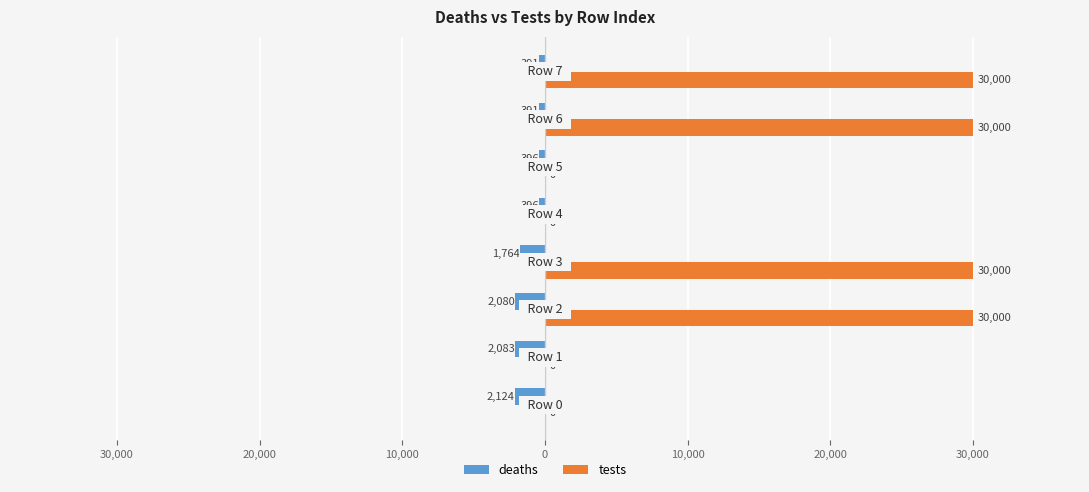

Reading left to right, list all the values displayed in this chart.

deaths: 40,000=-2123.5	30,000=-2083.2	20,000=-2079.5	10,000=-1764.1	0=-396.0	10,000=-396.0	20,000=-390.9	30,000=-390.9
tests: 40,000=0.0	30,000=0.0	20,000=30000.0	10,000=30000.0	0=0.0	10,000=0.0	20,000=30000.0	30,000=30000.0